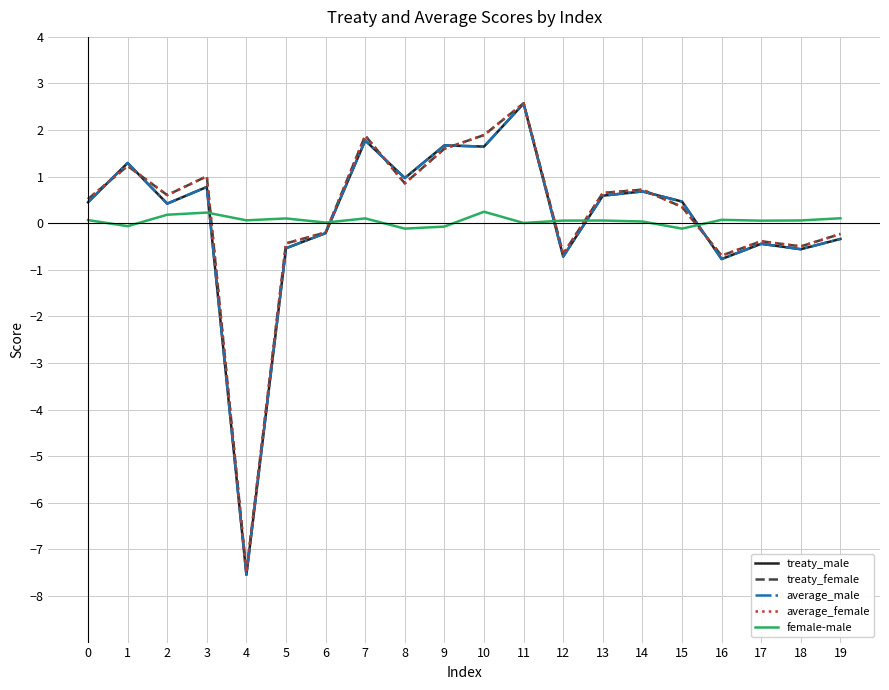

True or false: treaty_male and treaty_female cross at least once.

True